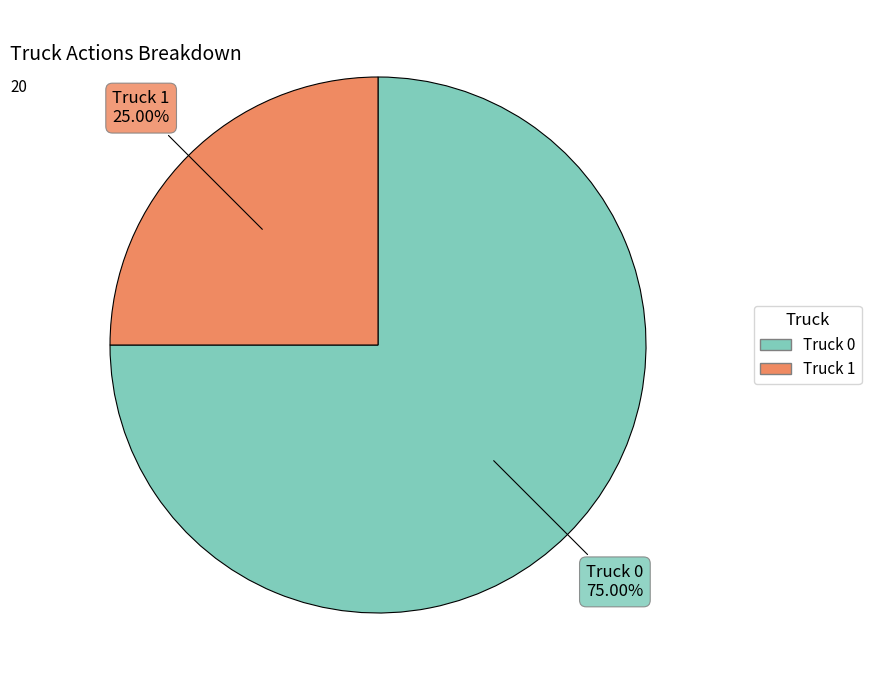

To the nearest percent, what is the difference between the largest and smallest slice percentages?

50%